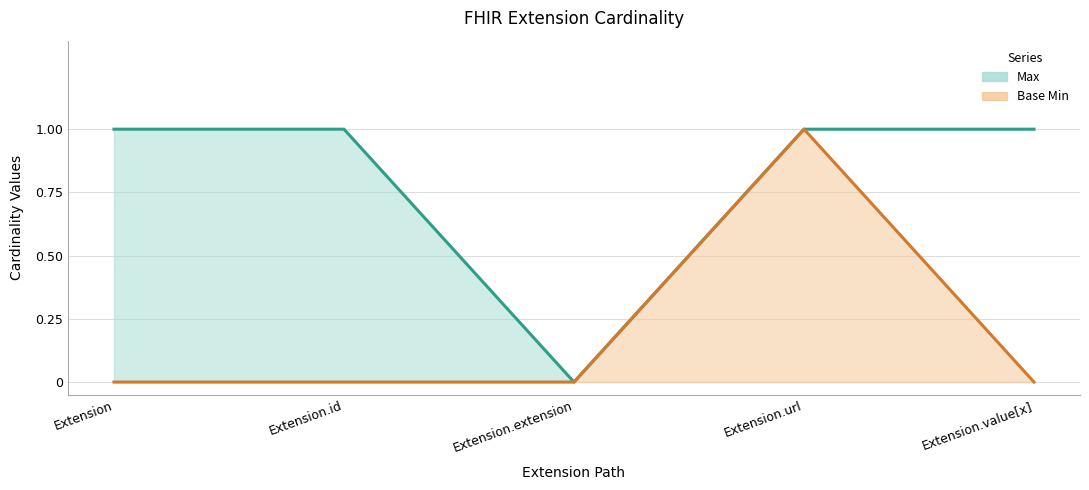

Reading left to right, list all the values displayed in this chart.

Max: 1	1	0	1	1
Base Min: 0	0	0	1	0